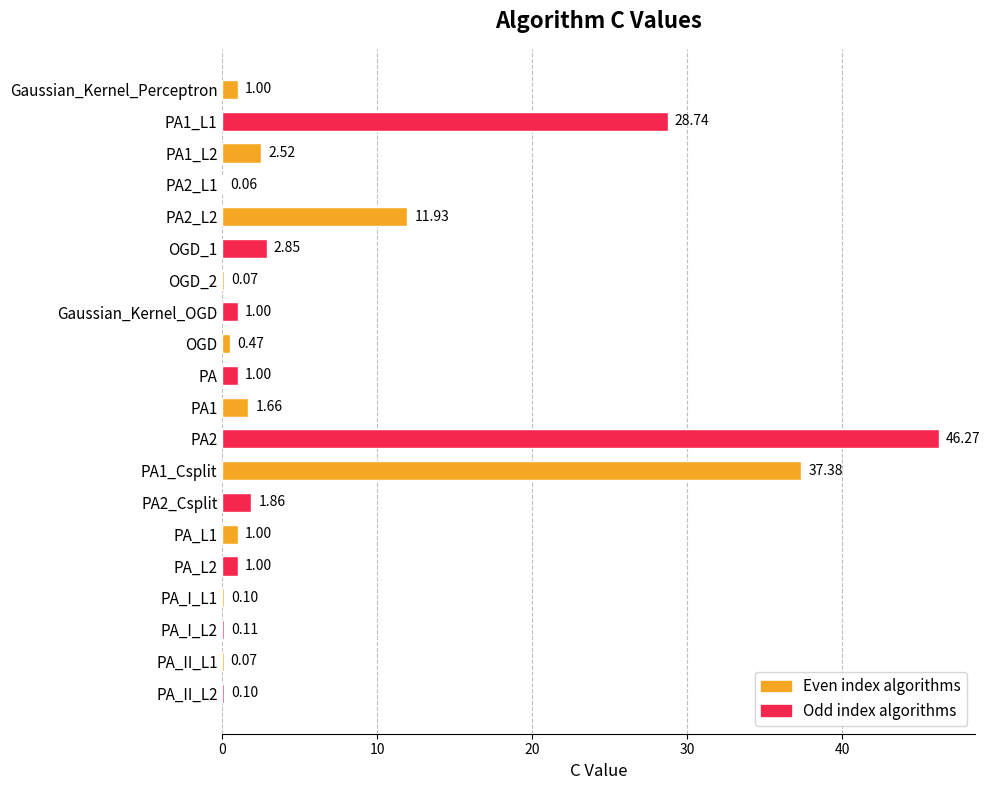

What is the change in value from PA1 to PA_L1?

-0.7